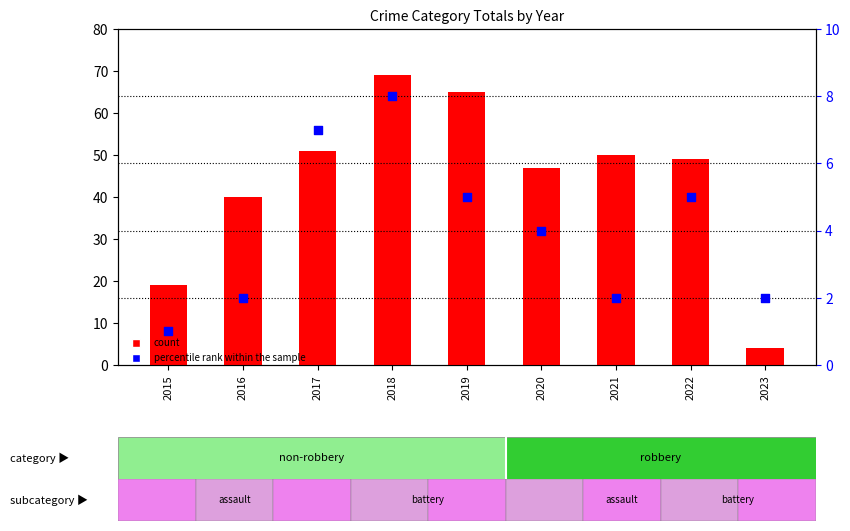

Is the value of percentile rank within the sample at 2015 greater than the value of count at 2017?

No